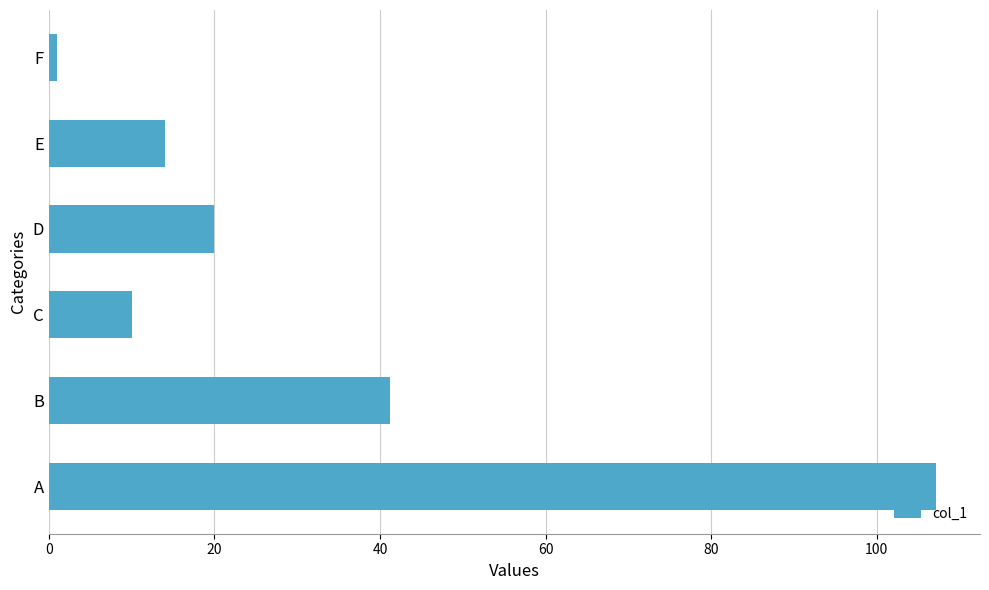

True or false: the data shows 20.0 at D.

True